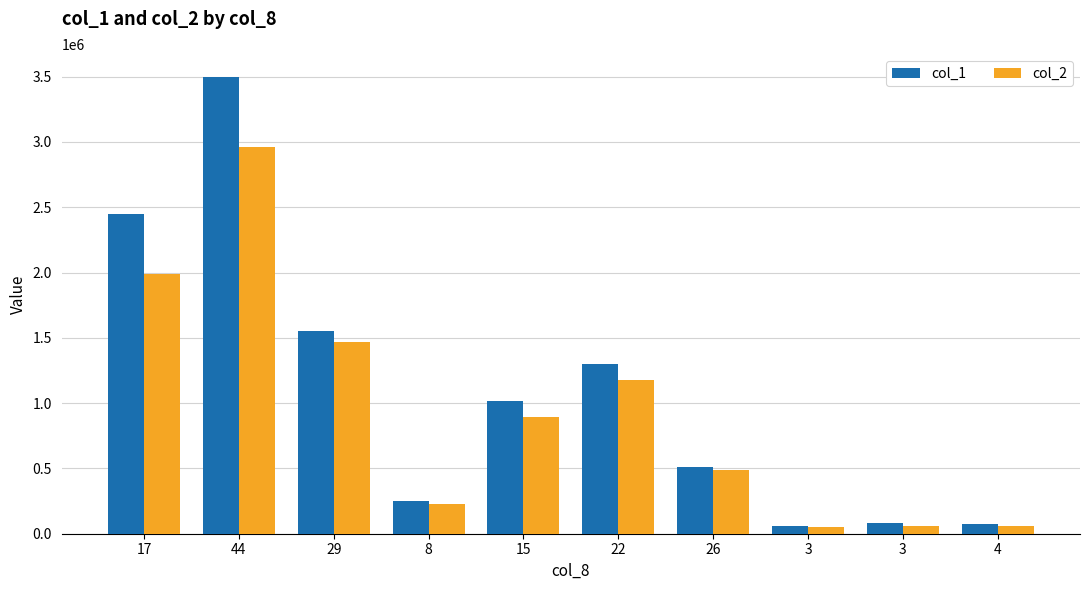

At which category does the chart reach its minimum across all series?

3